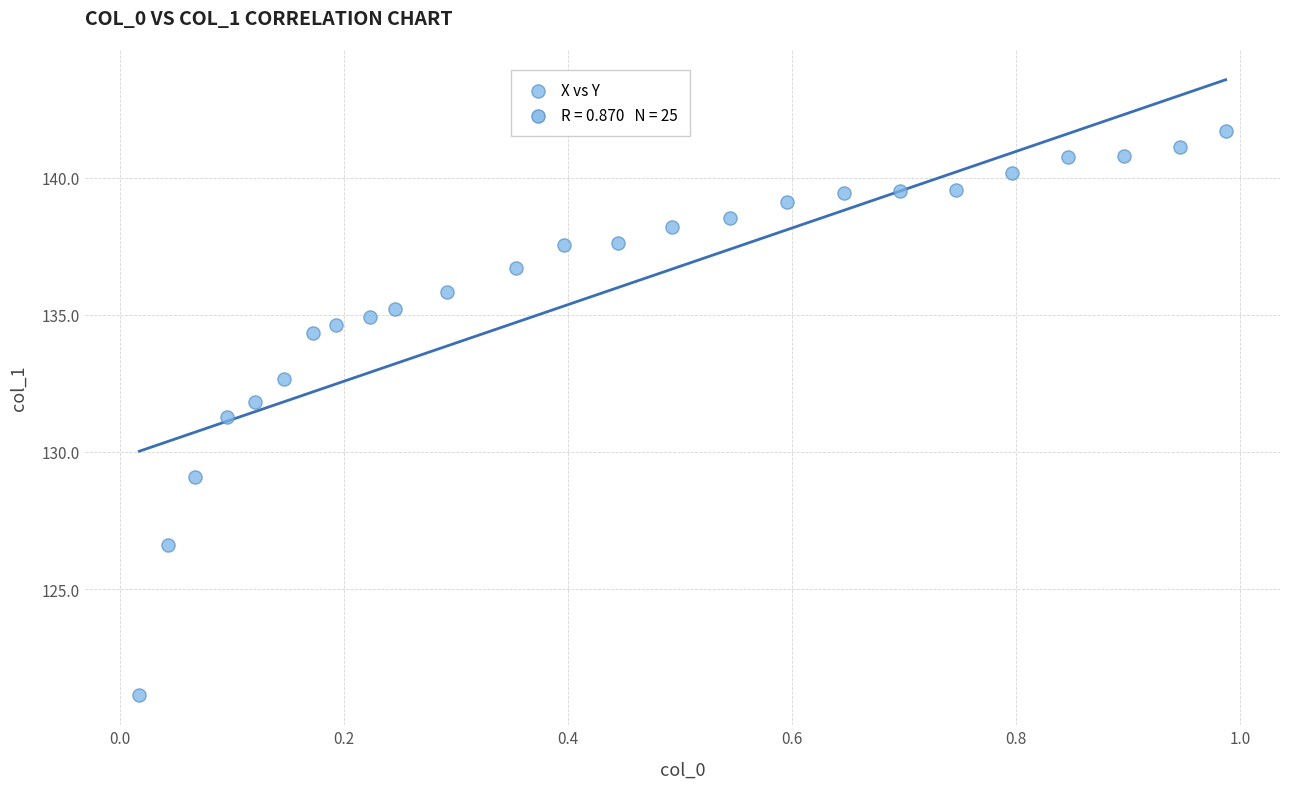

What Y value in the scatter plot is closest to 131?

131.3